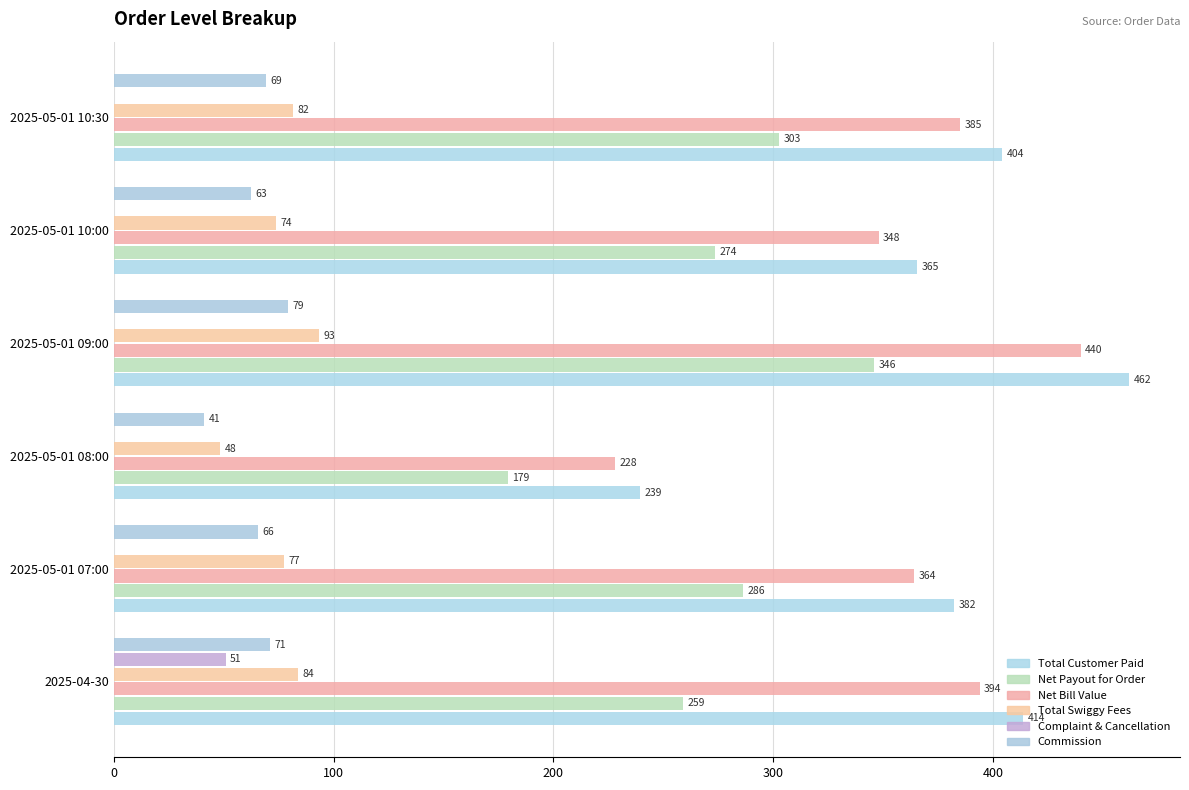

At how many categories does at least one series exceed 367?

4